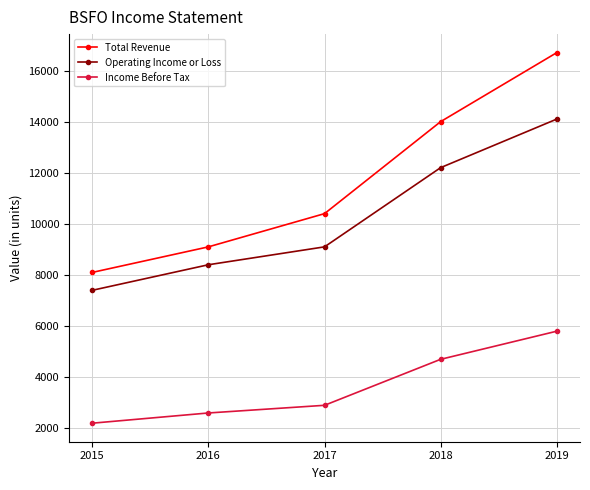

What is the value of the Income Before Tax point at the 3rd from the left?

2900